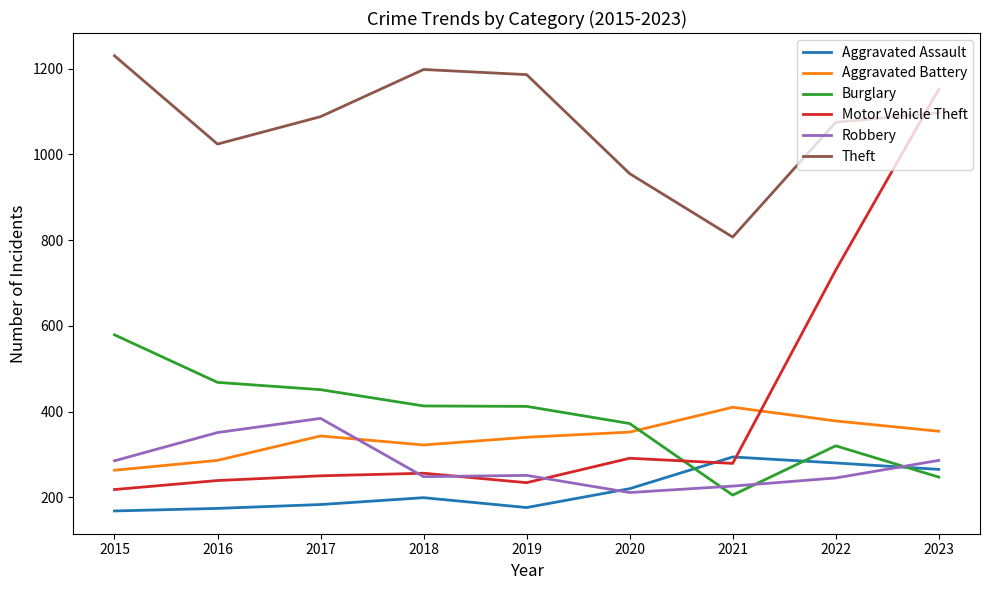

What is the maximum value shown in the chart?

1230